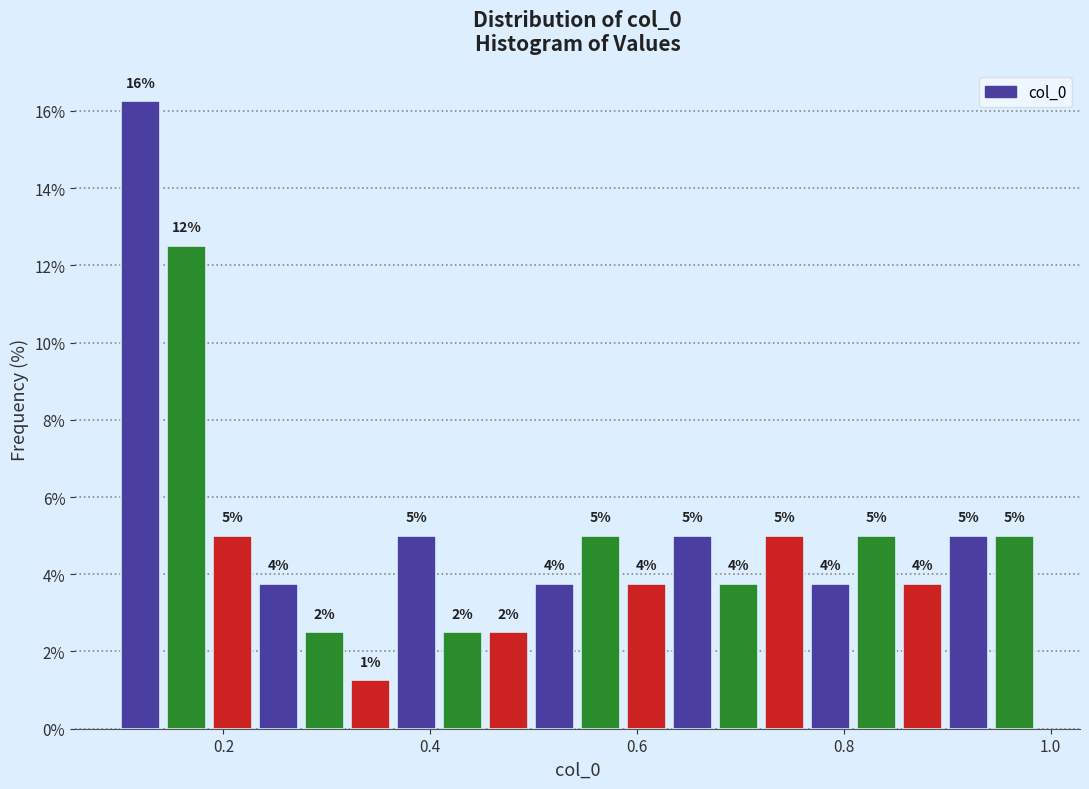

Around what value on the x-axis is the tallest bar? Give the approximate position of its centre, as read against the axis.

0.12